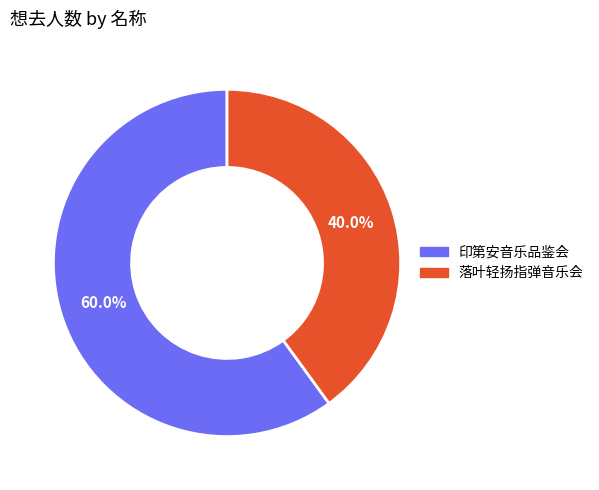

Does any single category account for the majority?

Yes